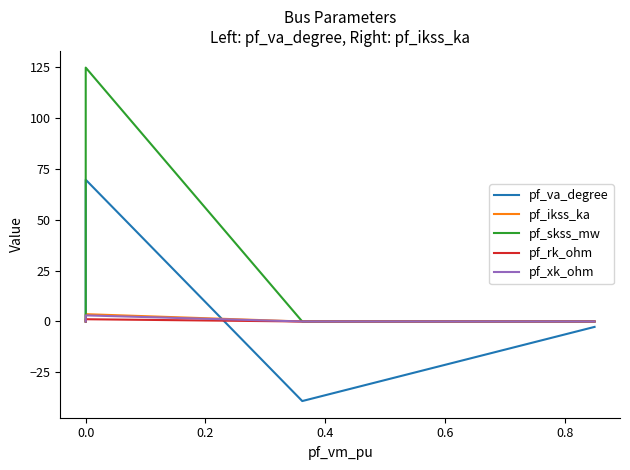

How many times do pf_va_degree and pf_rk_ohm cross each other?

1